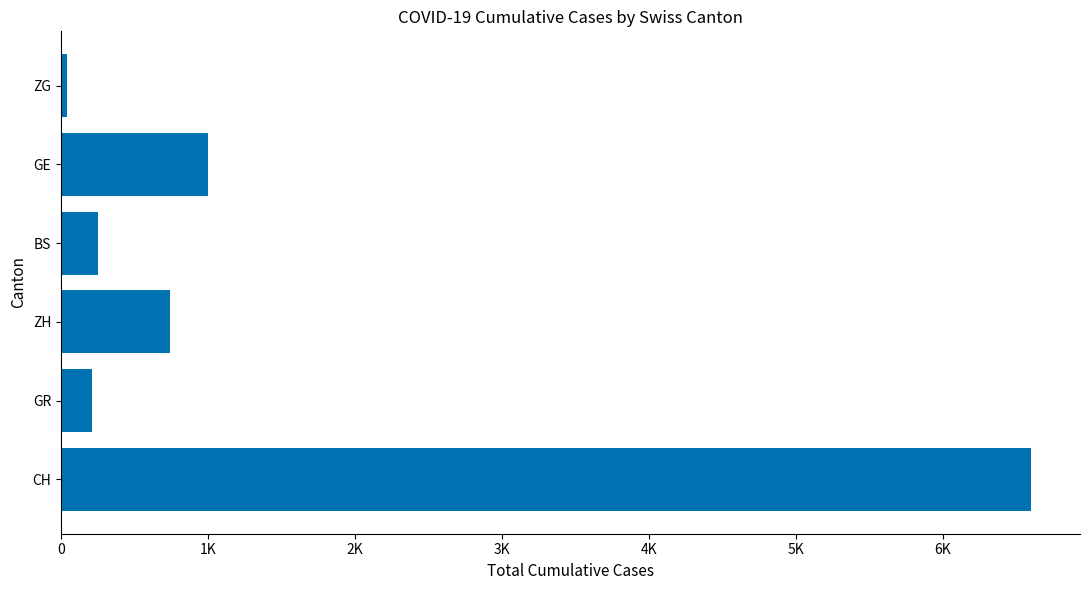

Are the bars horizontal?

Yes